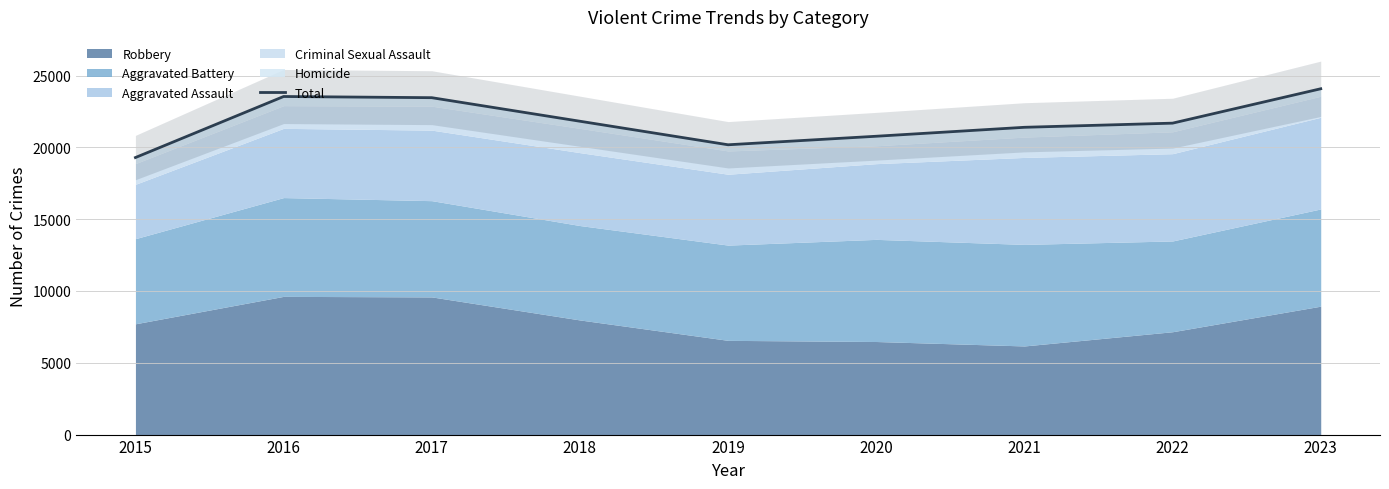

What is the change in value from 2018 to 2022?

-133